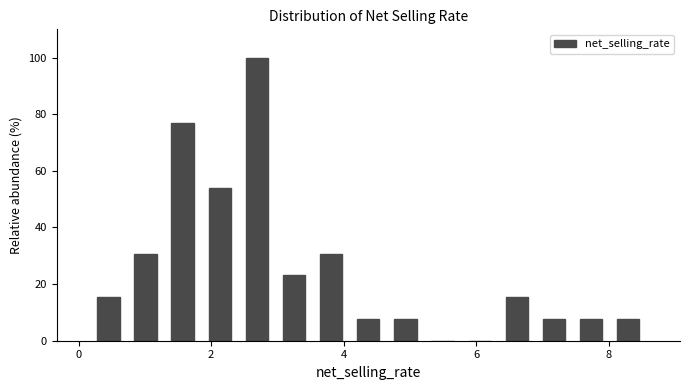

Around what value on the x-axis is the tallest bar? Give the approximate position of its centre, as read against the axis.

2.6